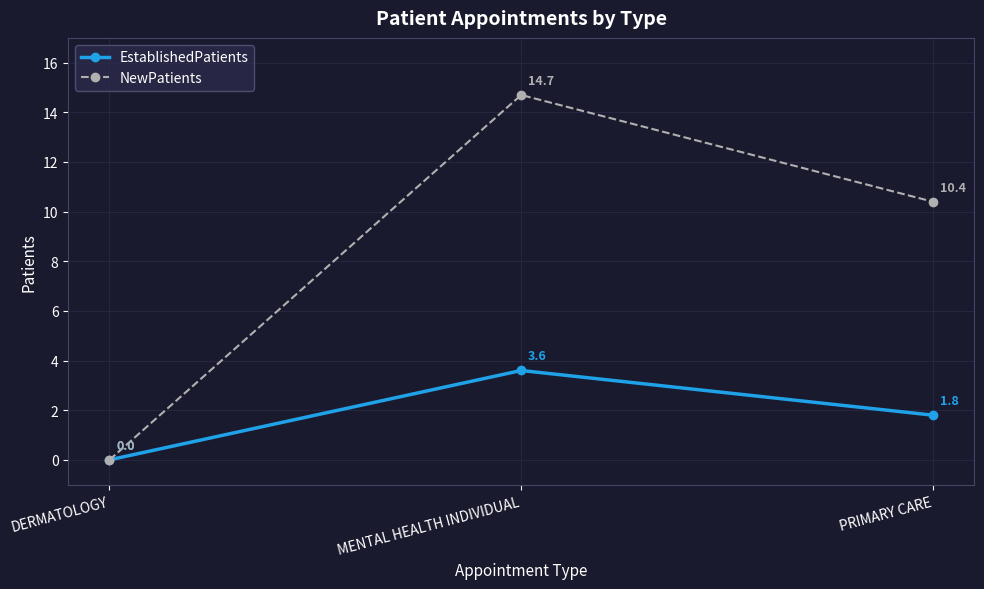

Reading right to left, list all the values displayed in this chart.

EstablishedPatients: 1.8	3.6	0.0
NewPatients: 10.4	14.7	0.0